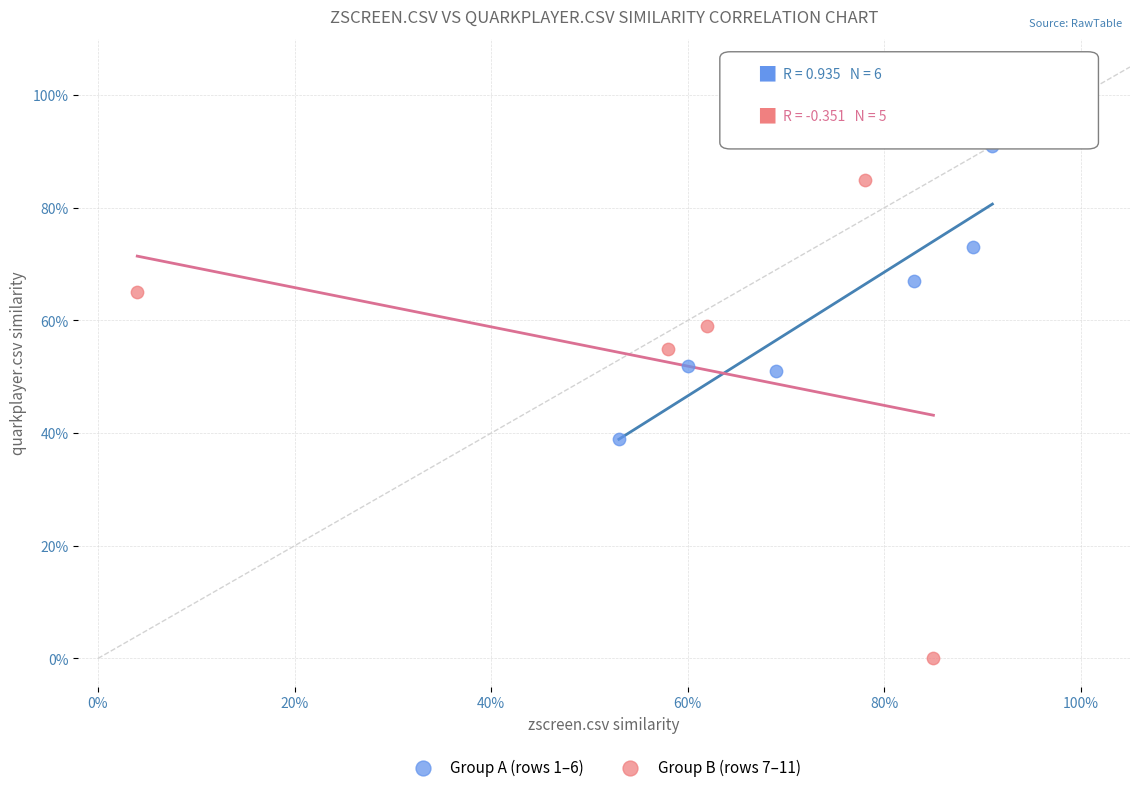

Which series has the widest spread of Y values?

Group B (rows 7–11)